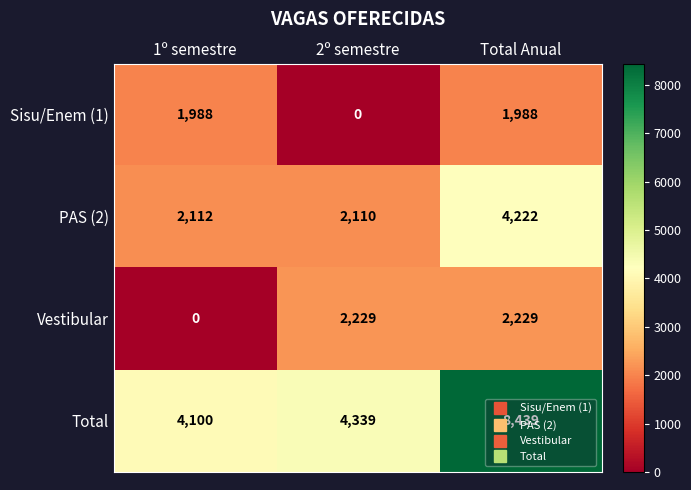

How many Sisu/Enem (1) values are between 0 and 1988?

3